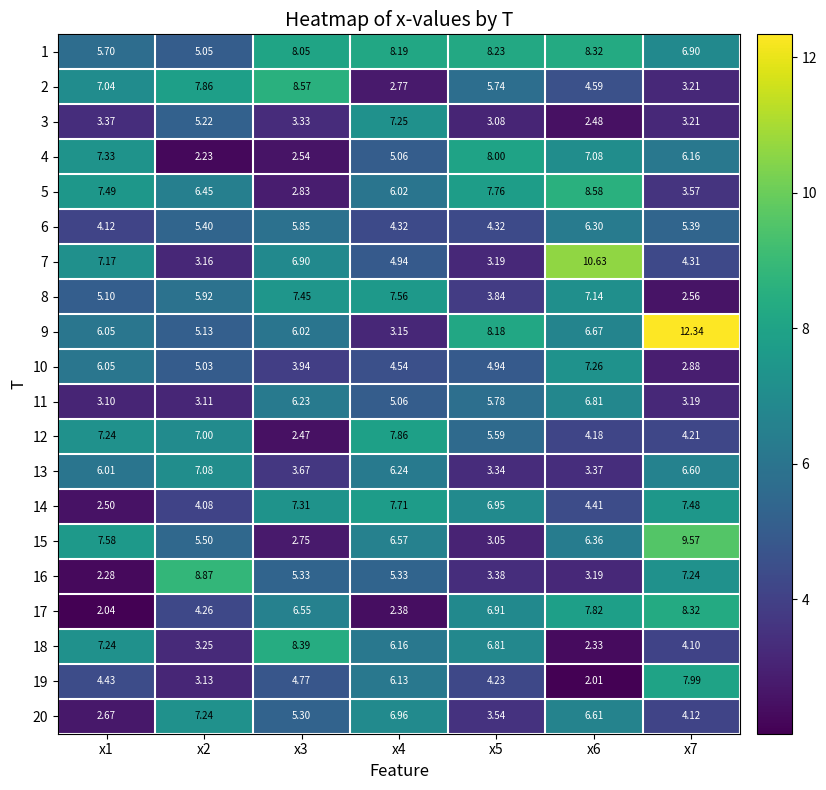

At which category is the sum across all series the highest?

x6